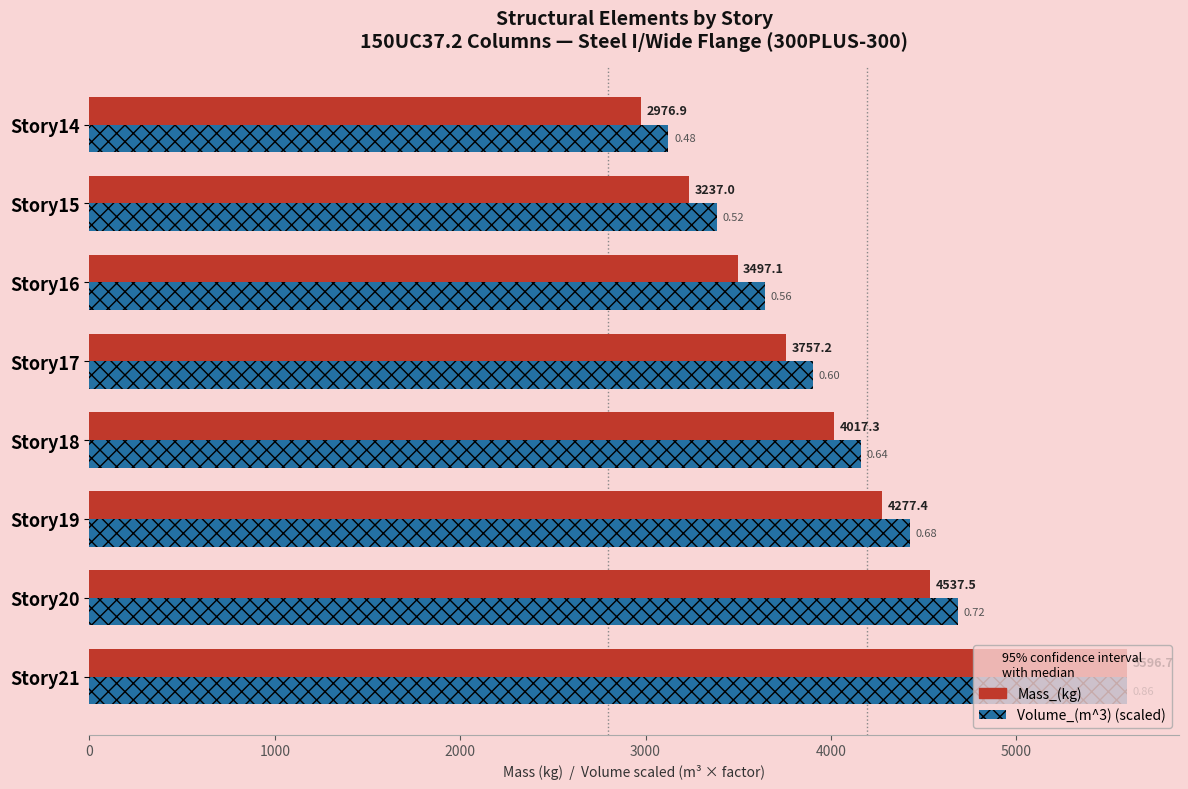

What is the spread (max minus min) of values at Story18?

147.7